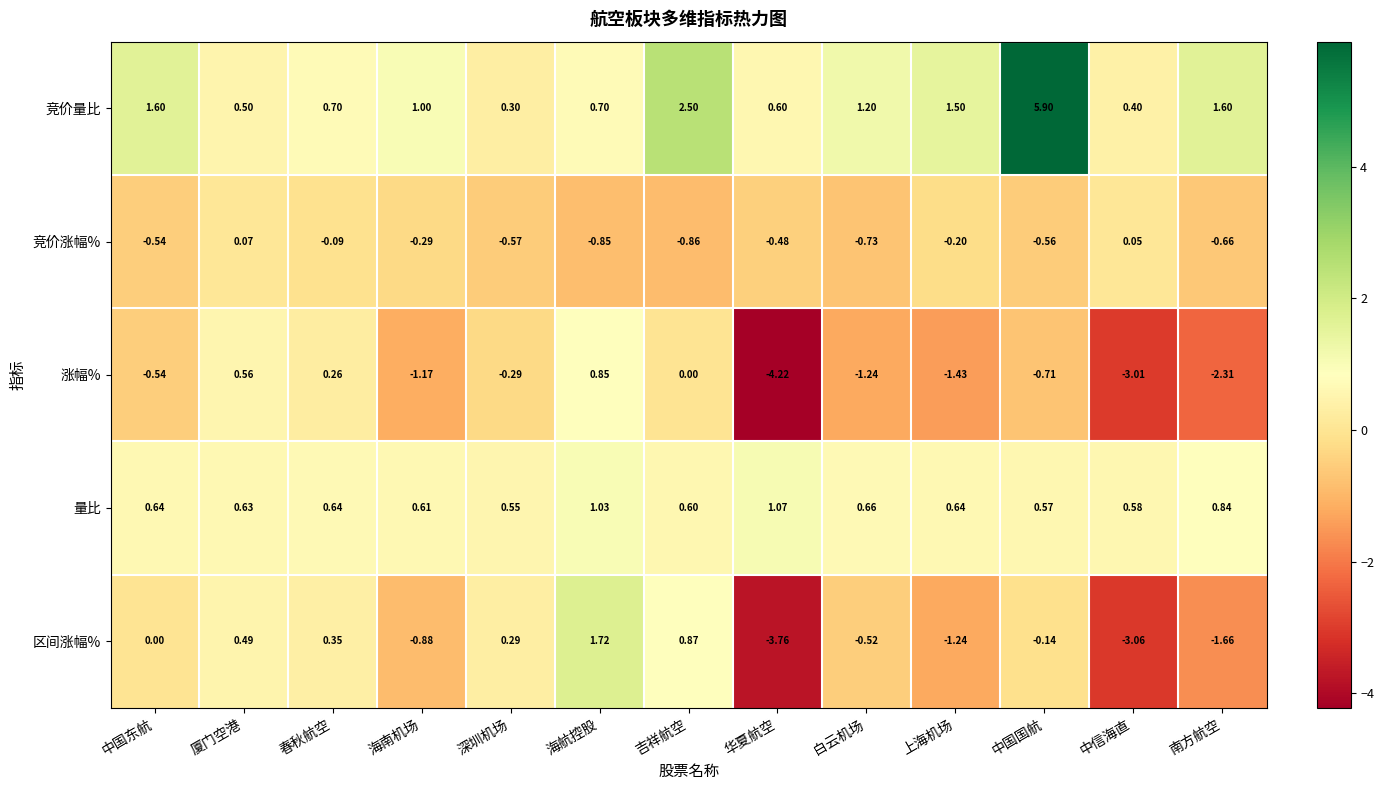

Where is 涨幅% nearest to the value -1?

海南机场